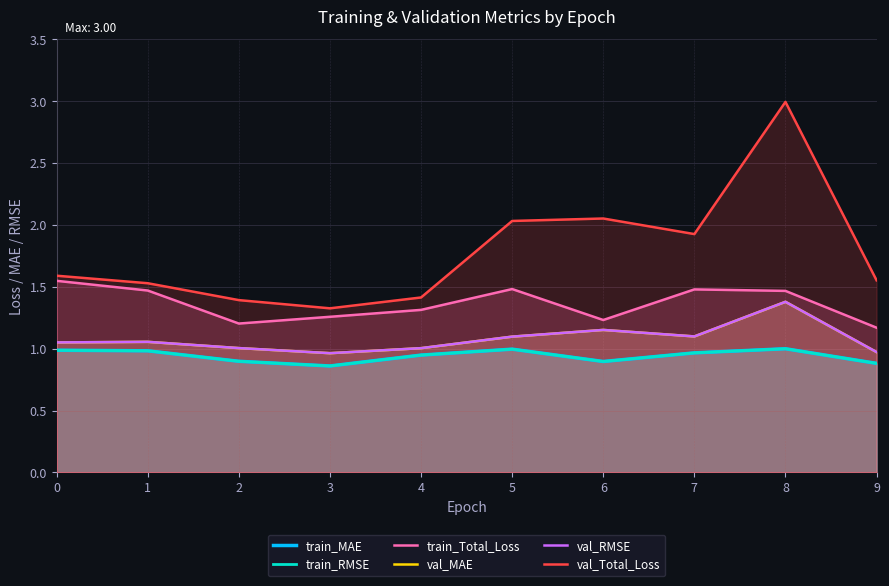

At which category does val_Total_Loss reach its first local peak?

6